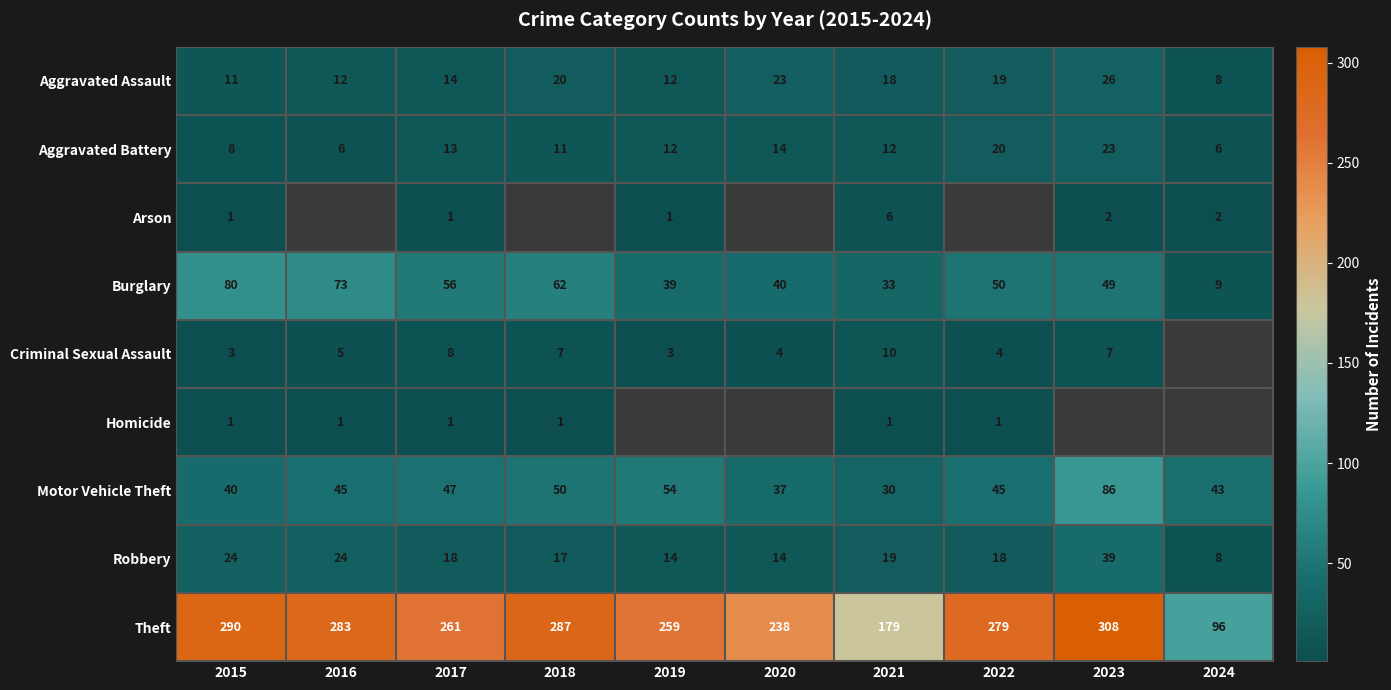

At how many categories does at least one series exceed 249?

7